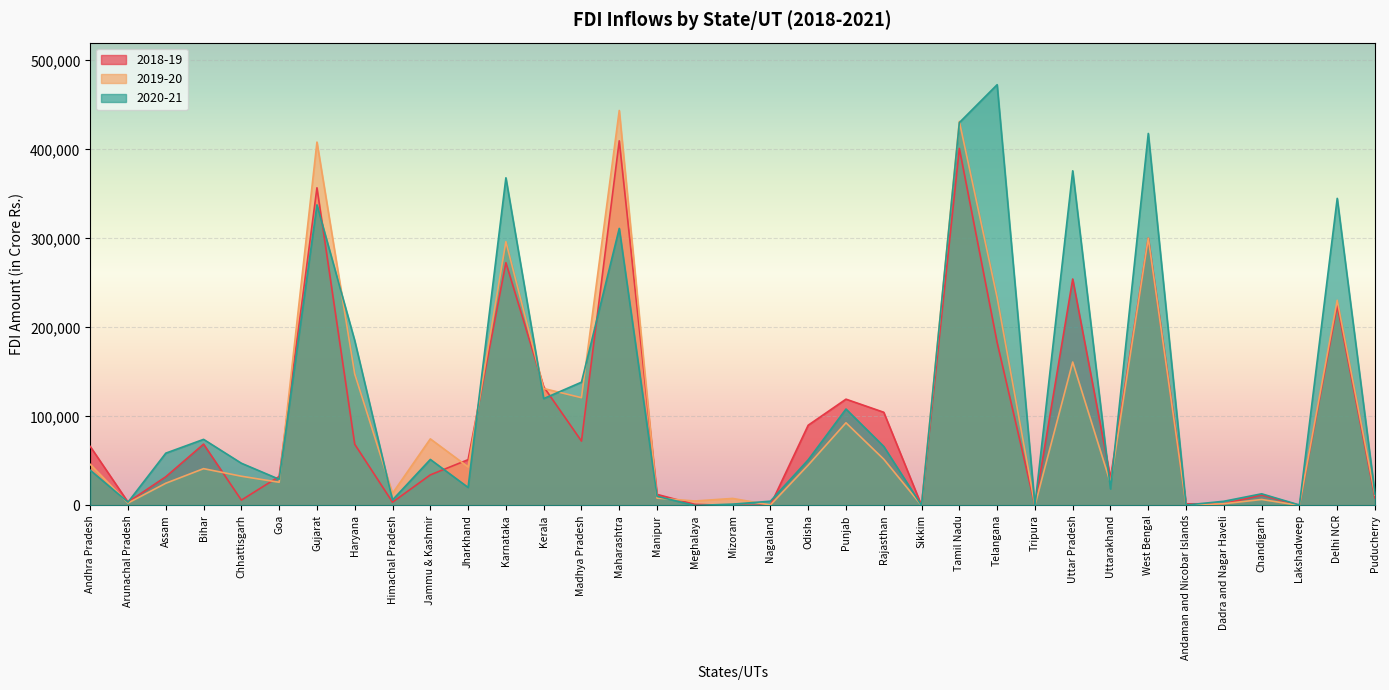

True or false: 2020-21 and 2018-19 cross at least once.

True